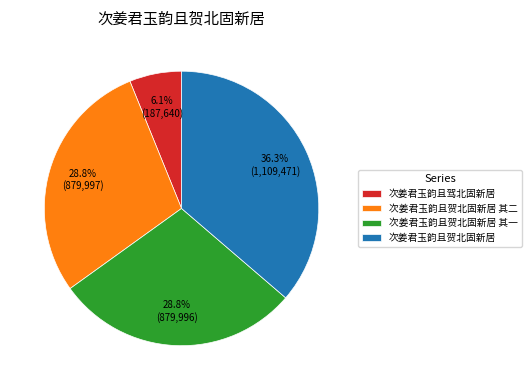

Which has a higher value, 次姜君玉韵且贺北固新居 or 次姜君玉韵且贺北固新居 其二?

次姜君玉韵且贺北固新居